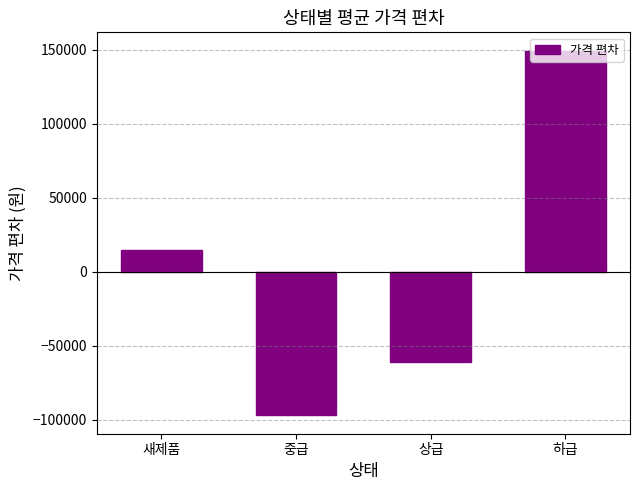

Reading left to right, list all the values displayed in this chart.

새제품=14343	중급=-97225	상급=-61125	하급=149375